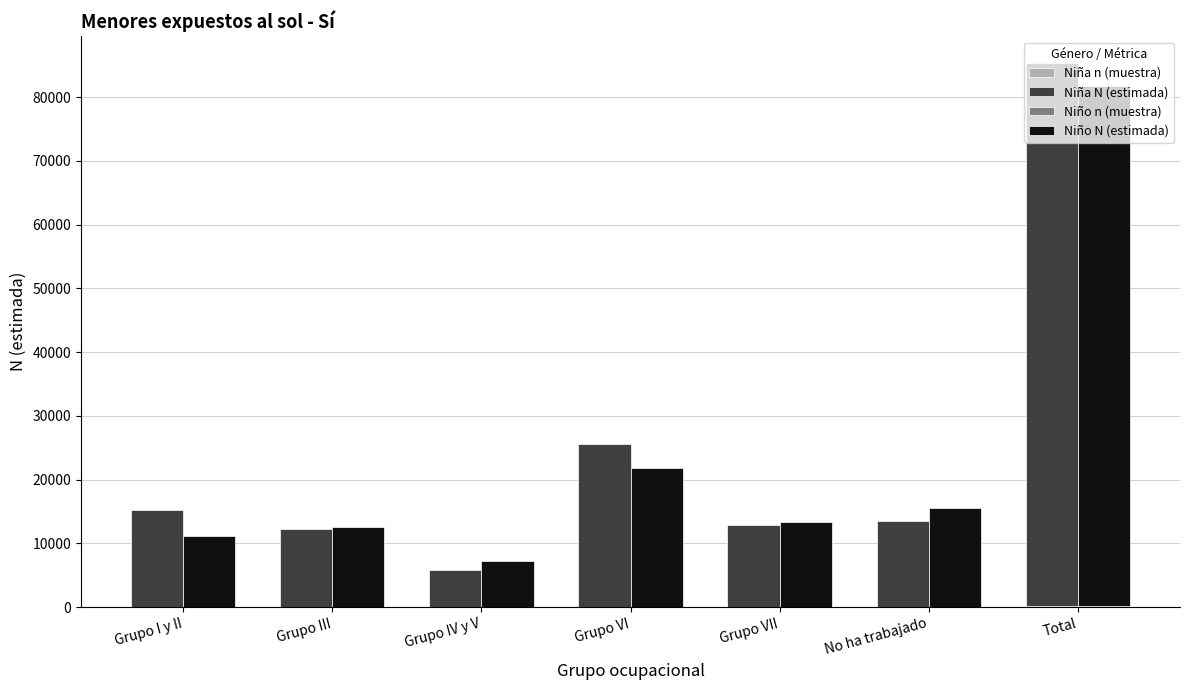

What is the difference between the maximum and second lowest values in the Niño N (estimada) series?

70487